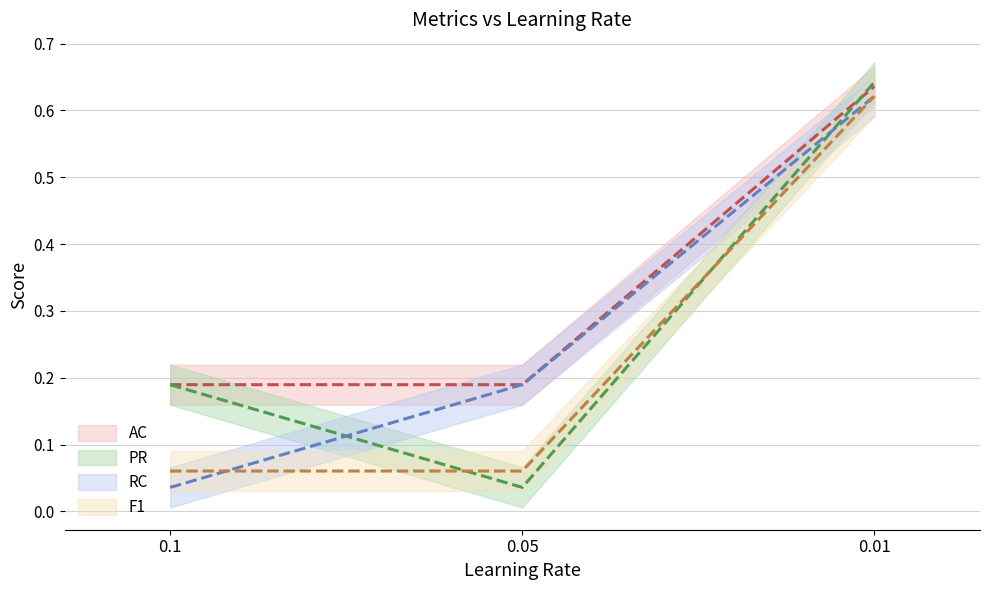

What is the value of the PR point at the 1st from the left?

0.2